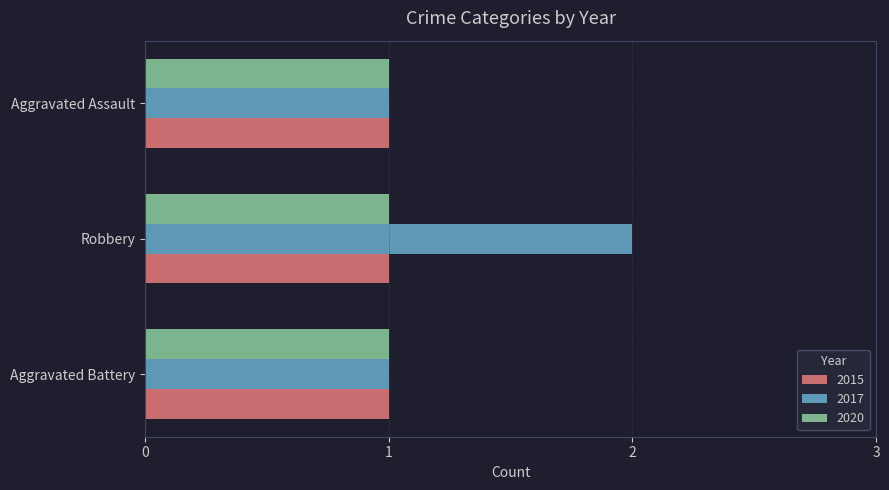

Which series has the largest total across all categories?

2017